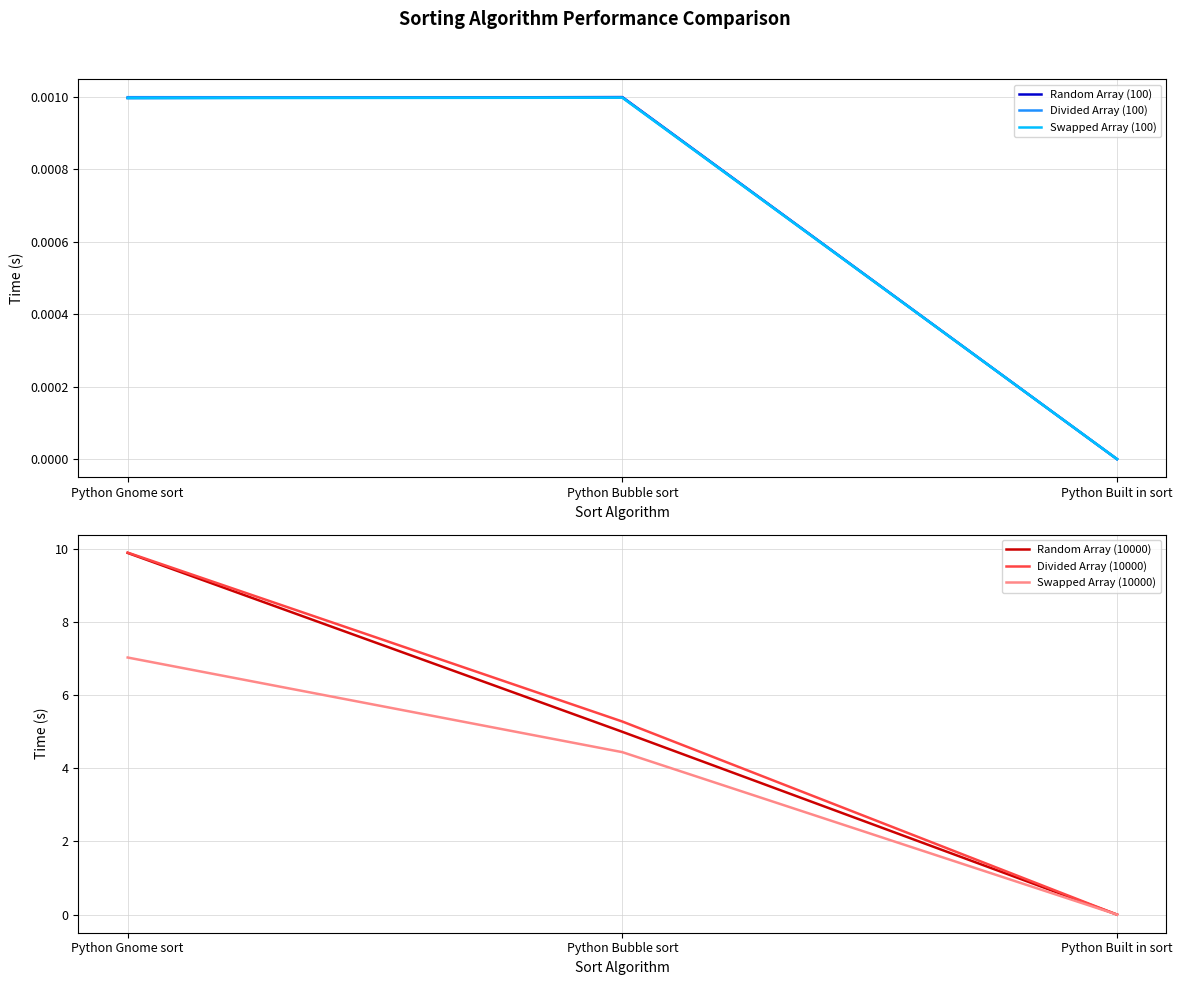

Is the value of Random Array (100) at Python Built in sort greater than the value of Swapped Array (100) at Python Gnome sort?

No